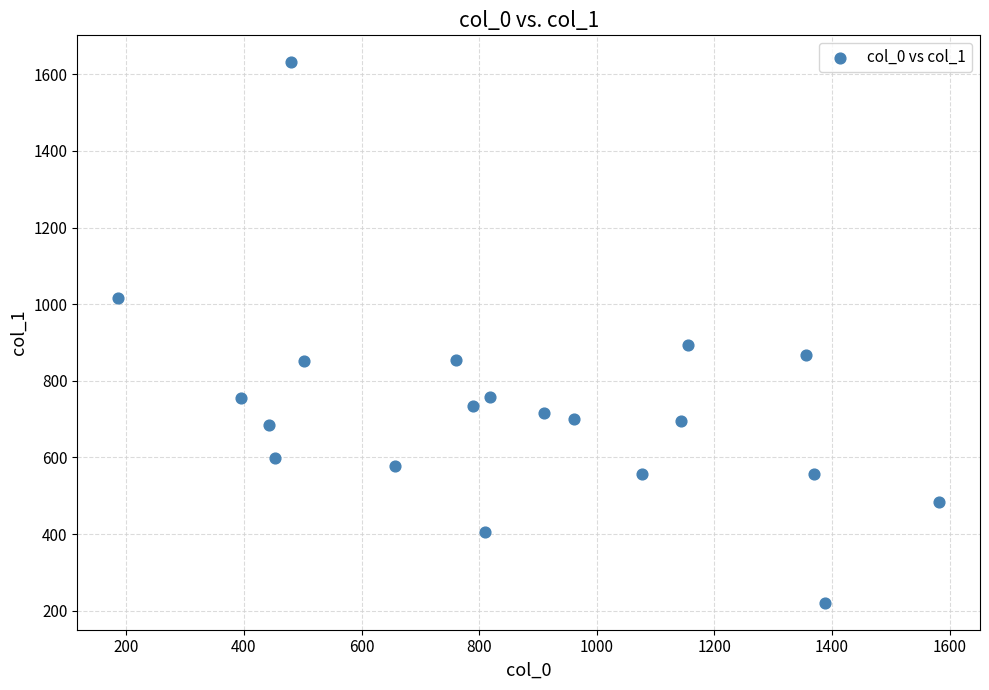

What Y value in the scatter plot is closest to 926?

894